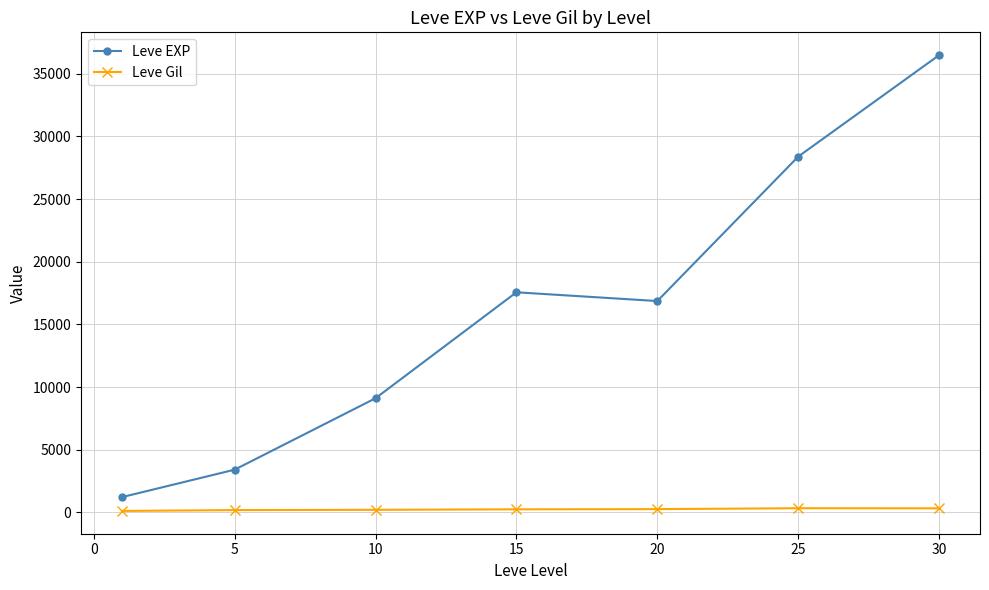

What are all the series names shown in the legend?

Leve EXP, Leve Gil